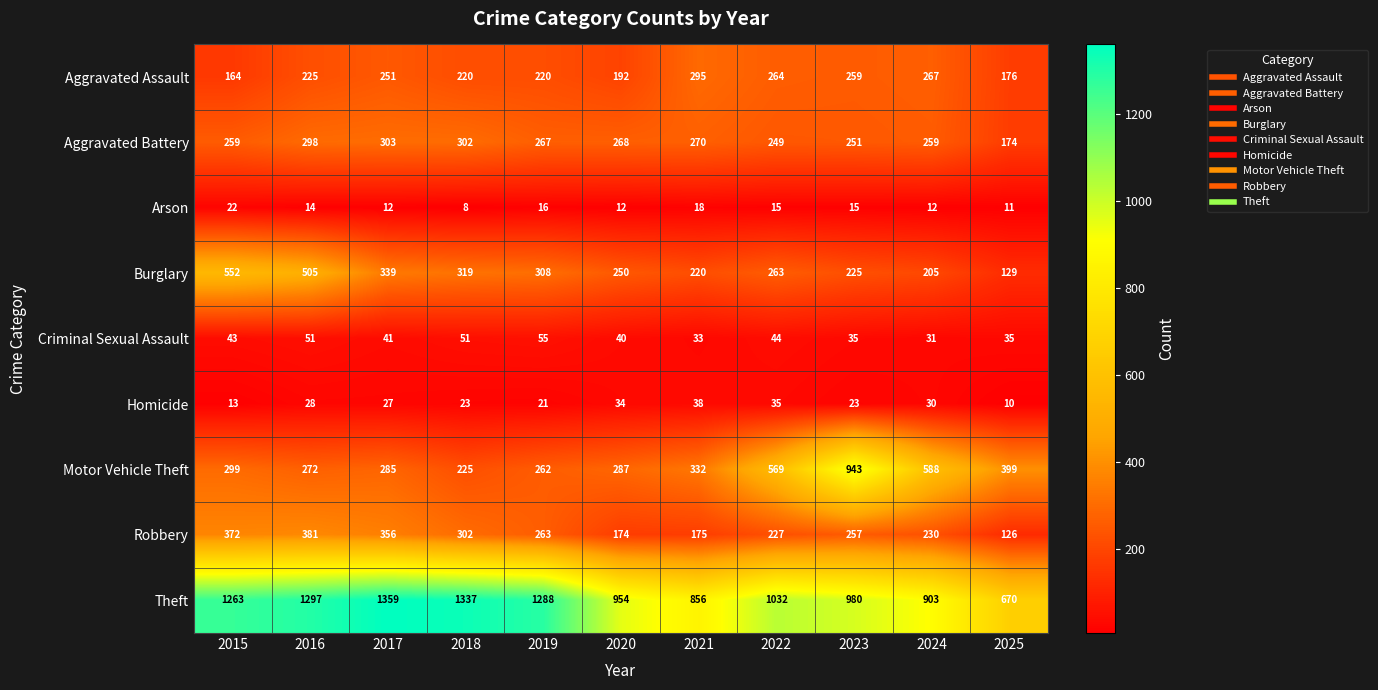

What is the greatest value displayed?

1359